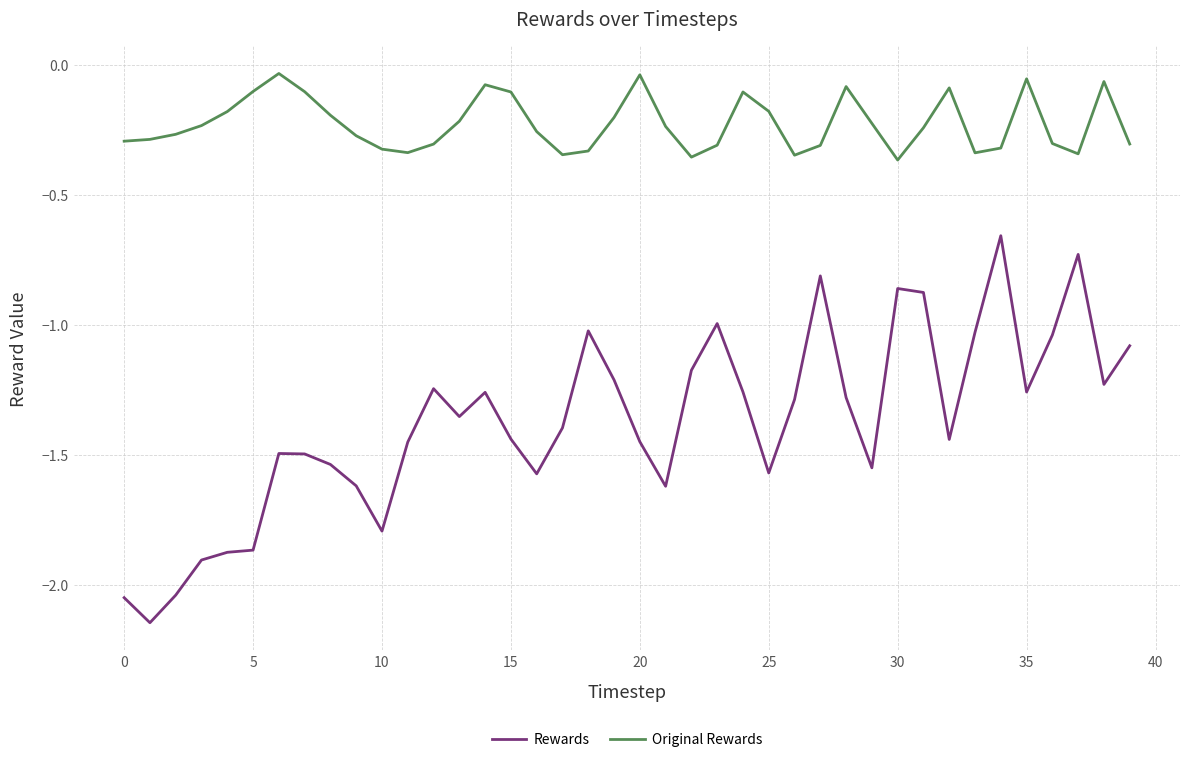

Which series has the largest total across all categories?

Original Rewards